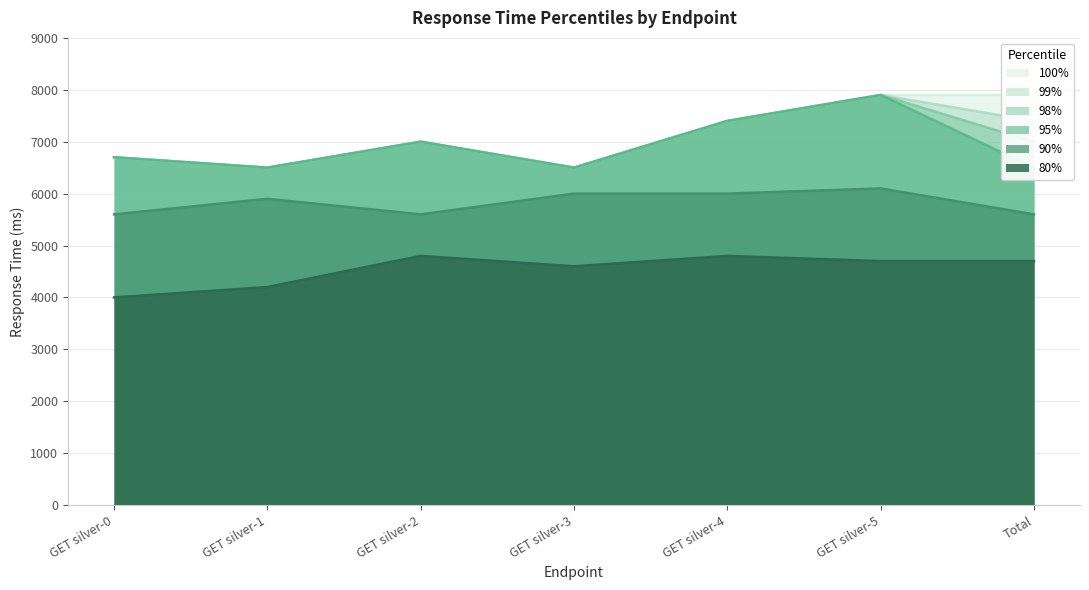

What is the sum of the 95% values at GET silver-0 and GET silver-3?

13200